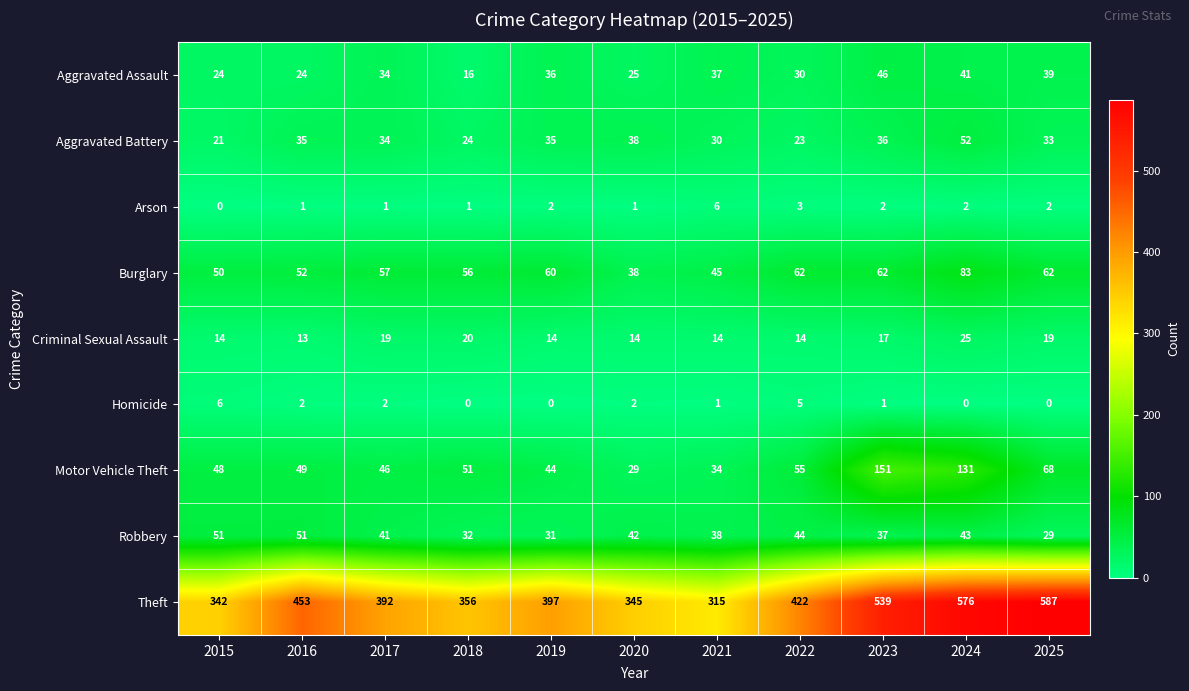

What is the difference between the highest and lowest values at 2018?

356